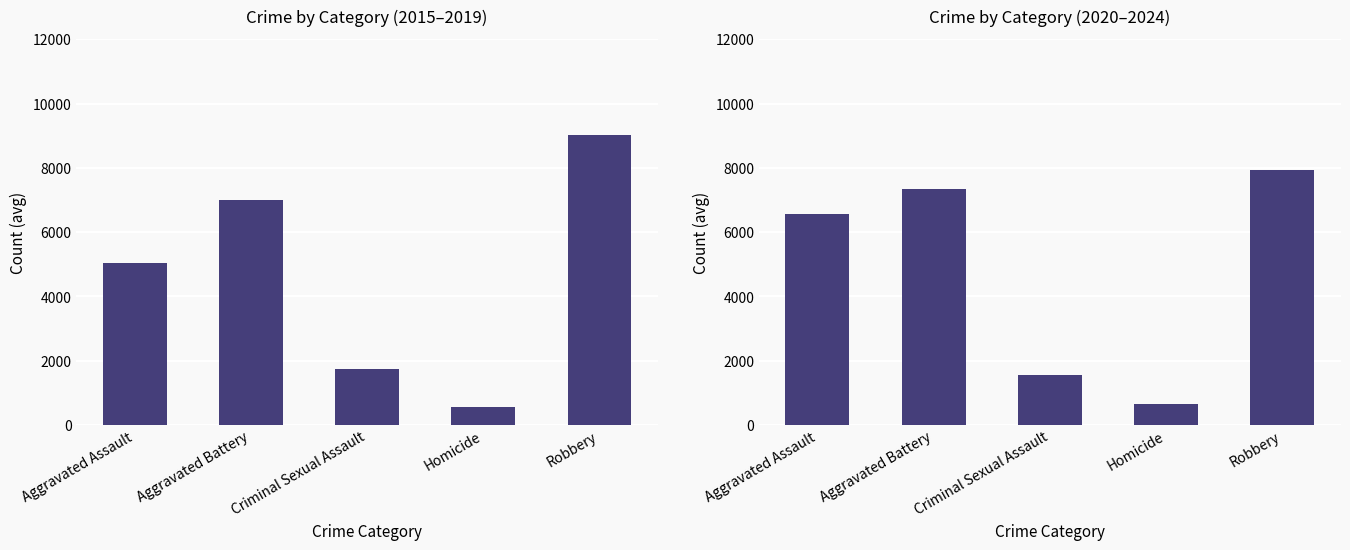

True or false: Robbery has a value of 4151 at 2022.

False